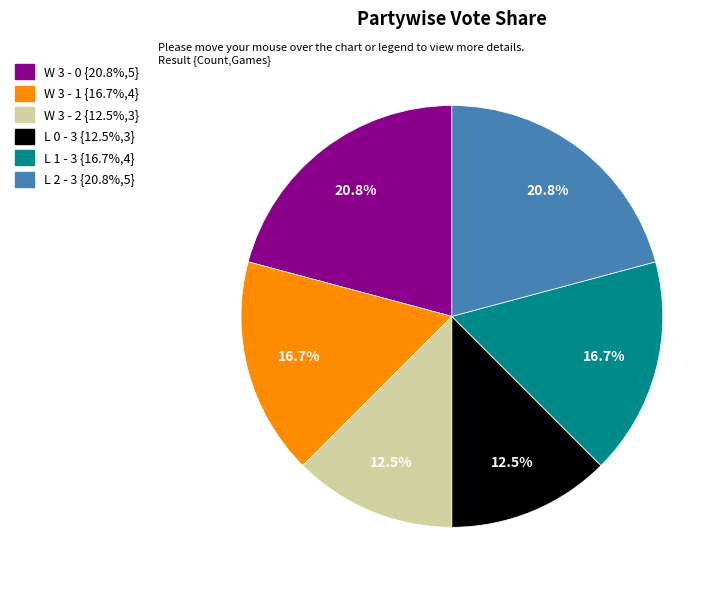

What portion of the pie excludes L 0 - 3 {12.5%,3}?

87.5%